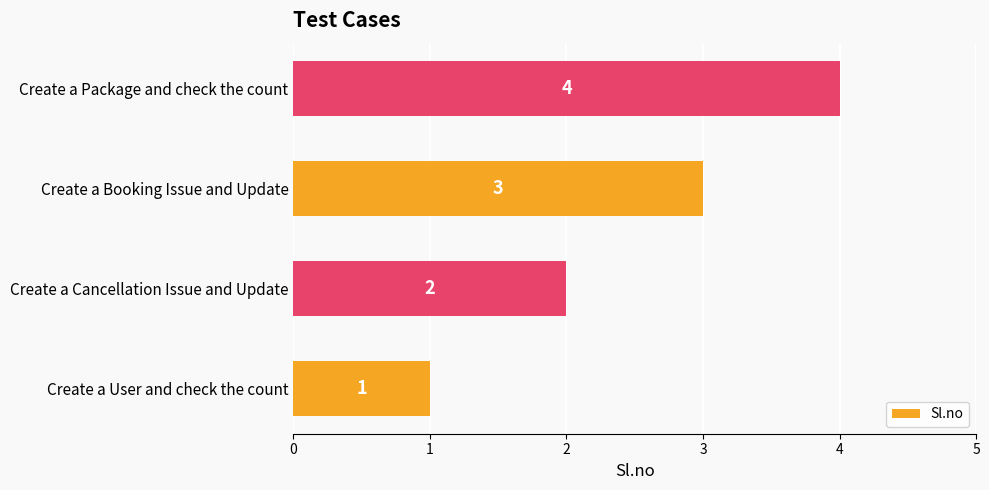

The chart shows a value of 1 at Create a Package and check the count. True or false?

False